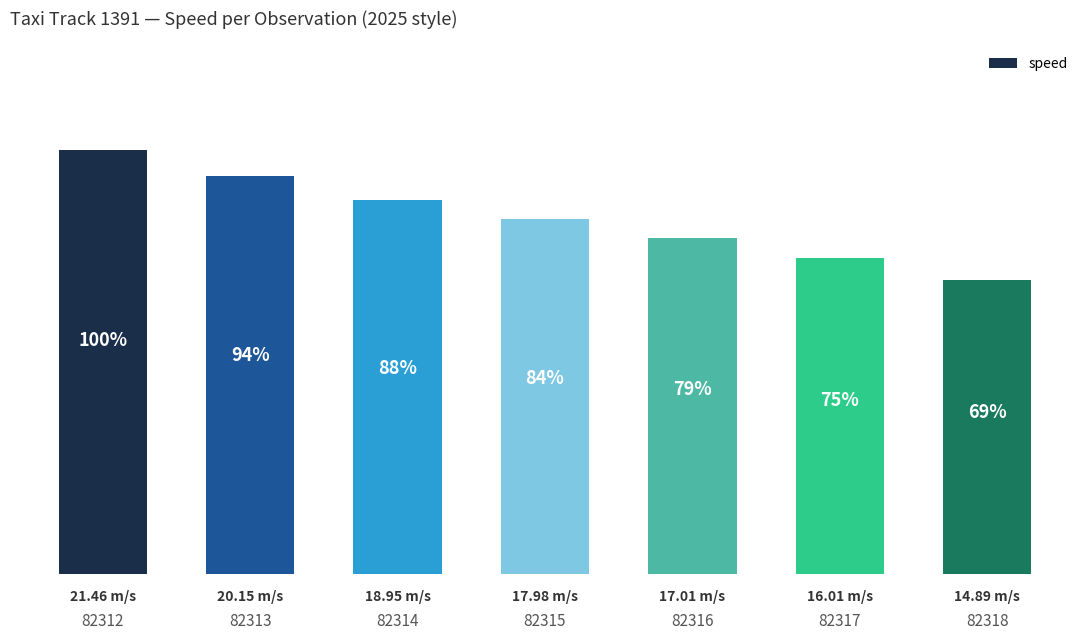

The value at 82317 is 26.9. True or false?

False